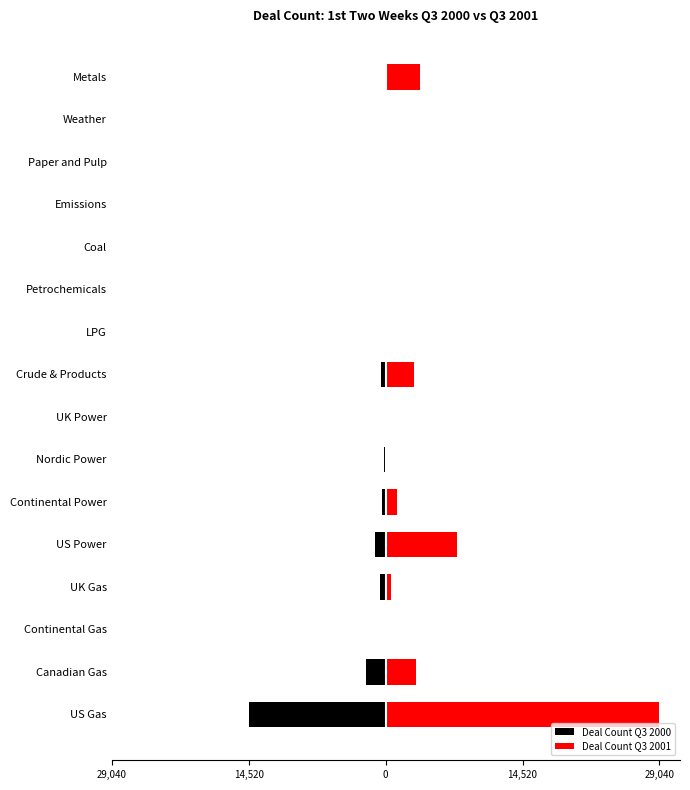

How many data points does each series have?

16